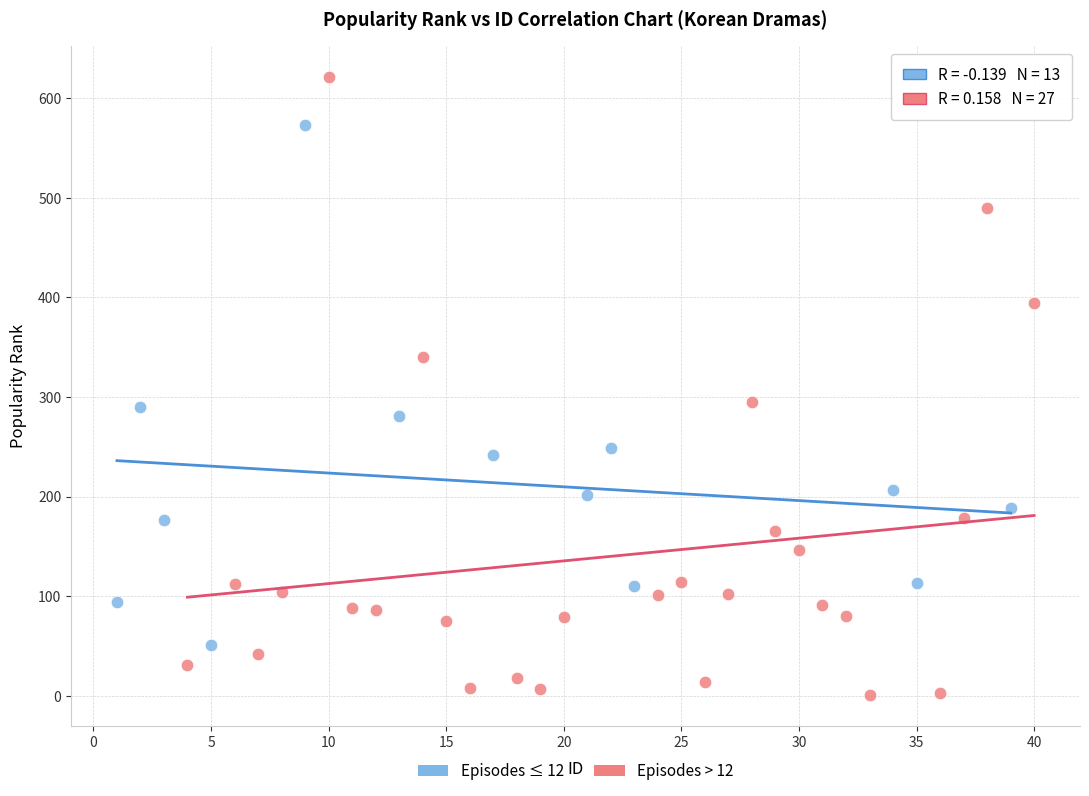

What are all the series names shown in the legend?

Episodes ≤ 12, Episodes > 12